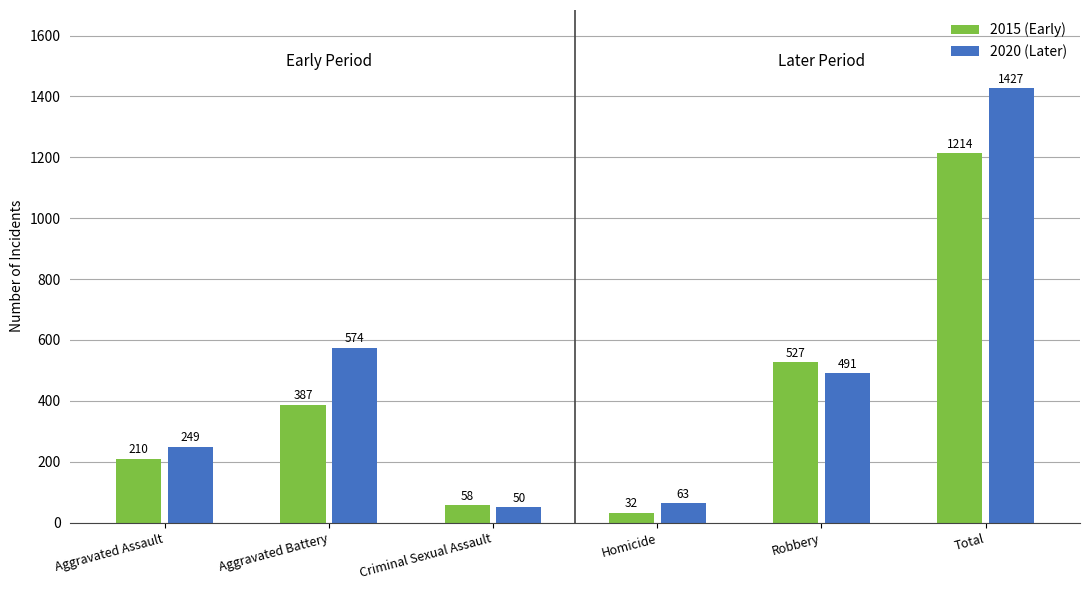

Does the chart contain stacked bars?

No